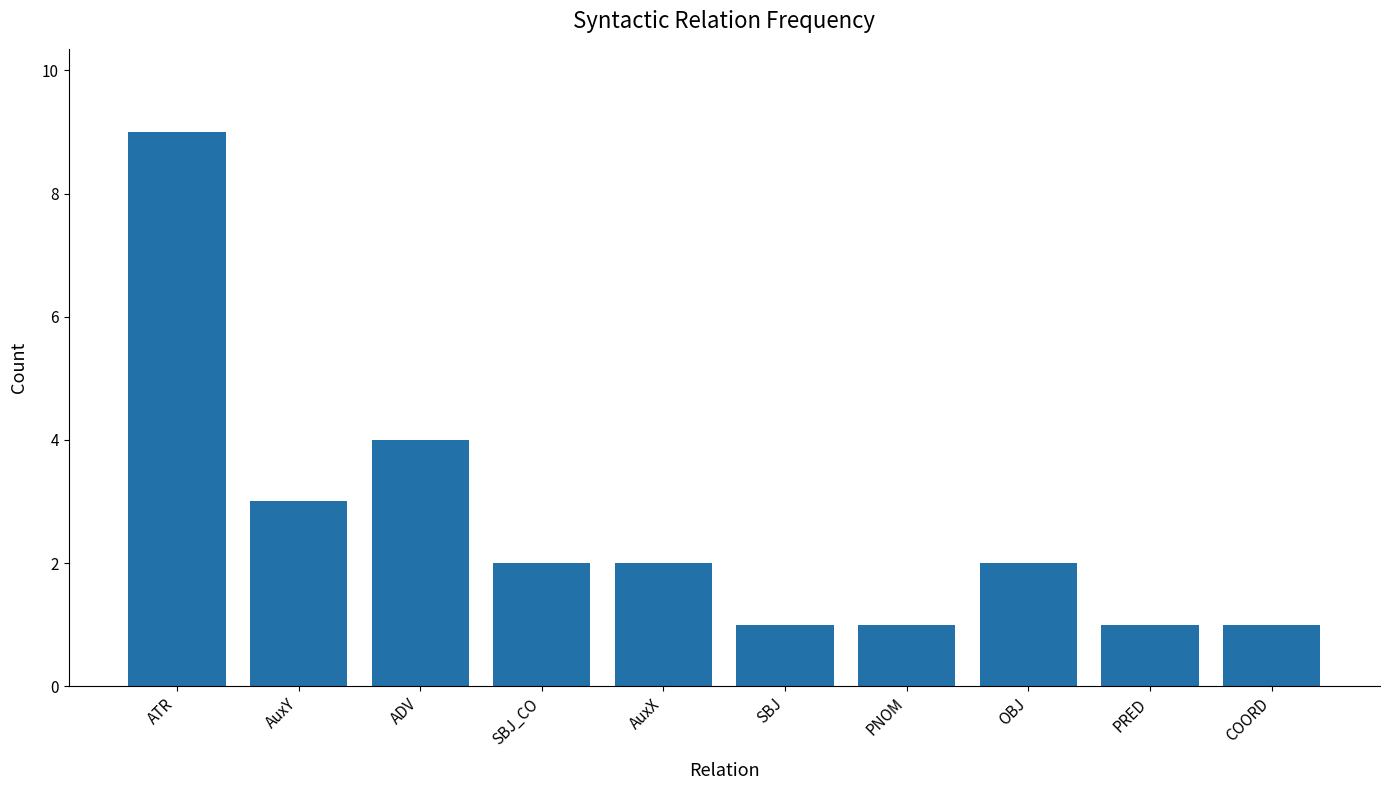

Between OBJ and PNOM, which is larger?

OBJ